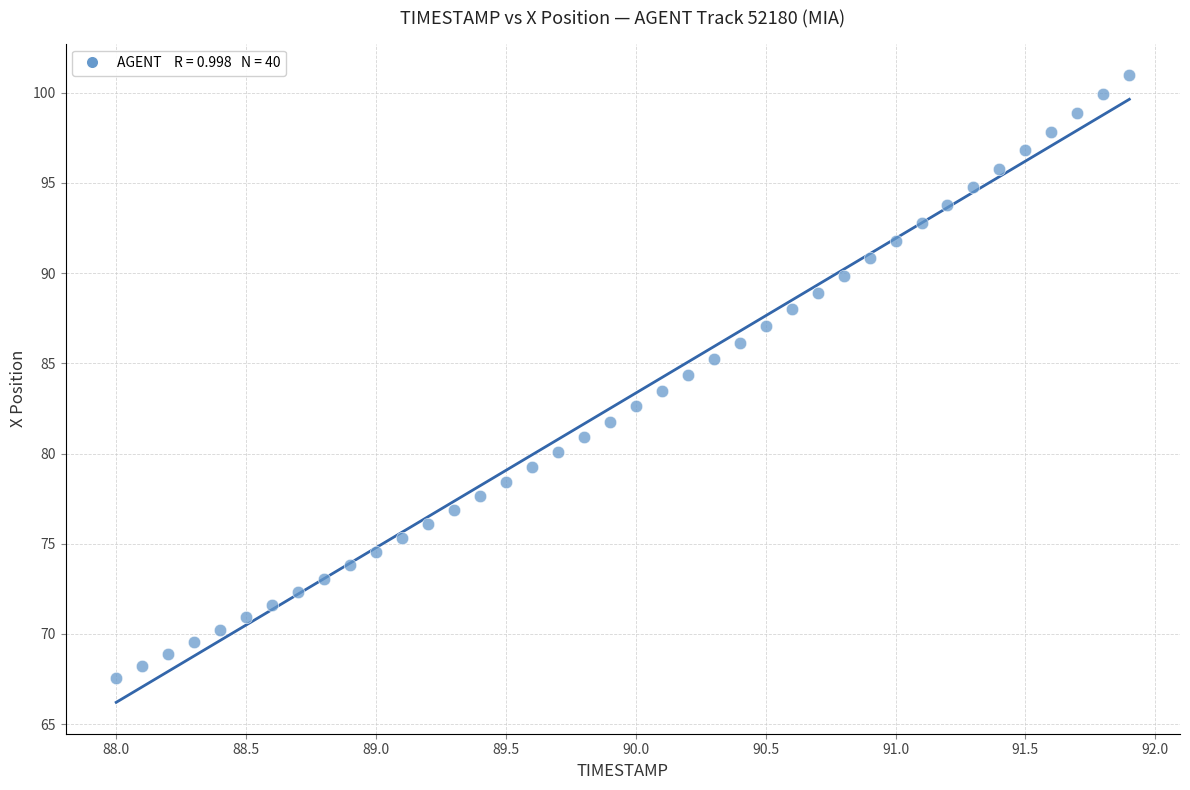

What is the range of Y values (max minus min)?

33.4